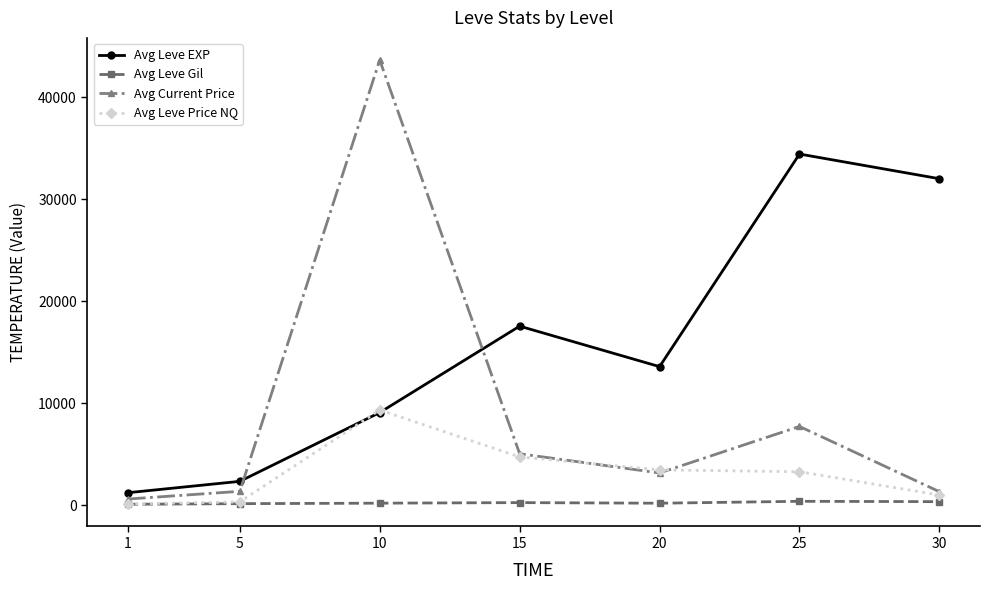

Rank the series by their maximum value, from highest to lowest.

Avg Current Price, Avg Leve EXP, Avg Leve Price NQ, Avg Leve Gil